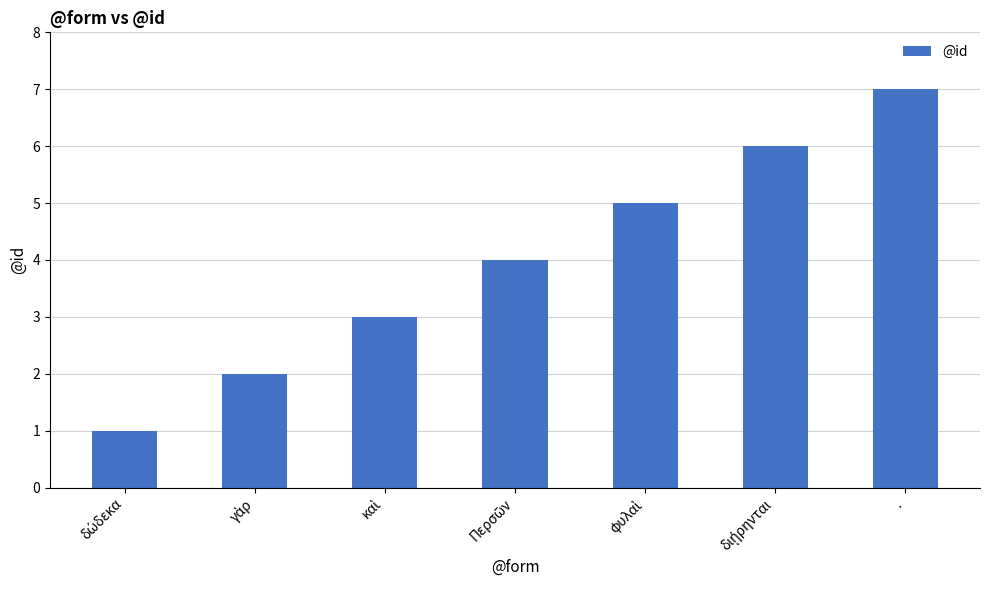

What is the smallest value displayed?

1